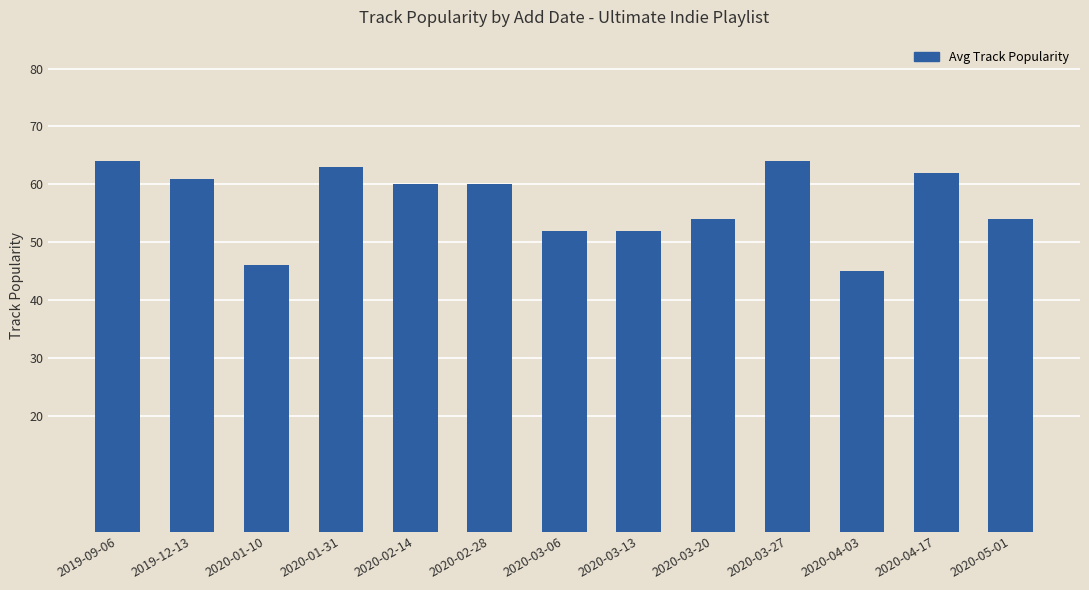

The value at 2019-12-13 is 61. True or false?

True